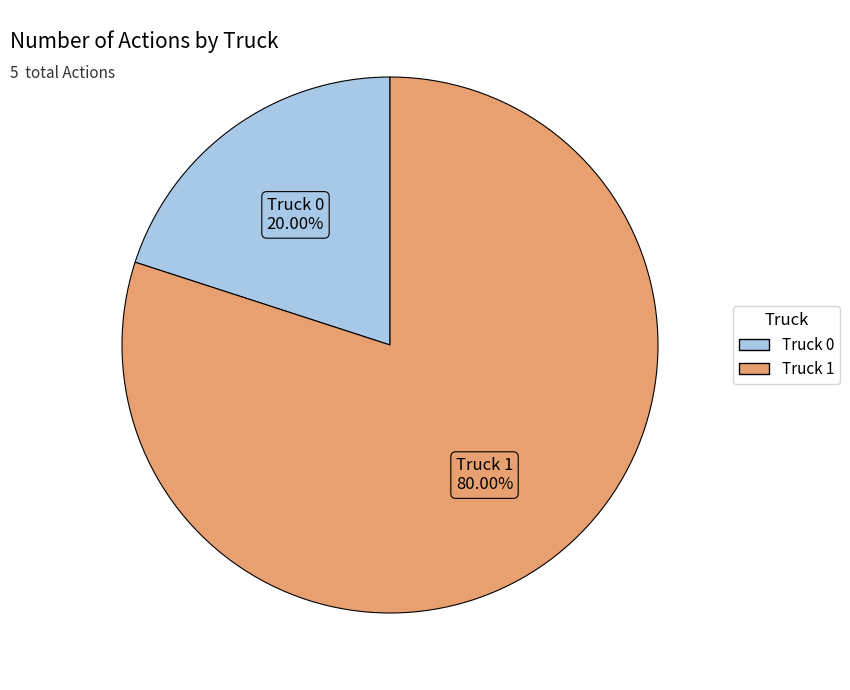

True or false: Truck 1 accounts for 73% of the total.

False